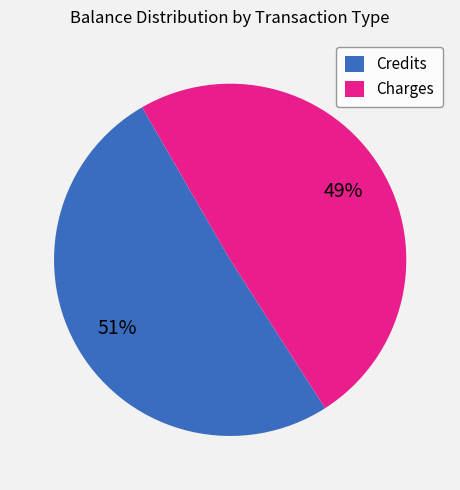

Which slice is the largest?

Credits